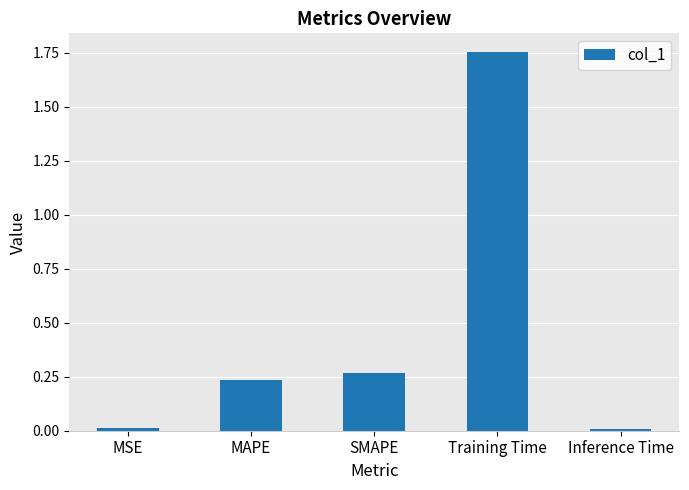

What is the label of the 5th bar from the right?

MSE